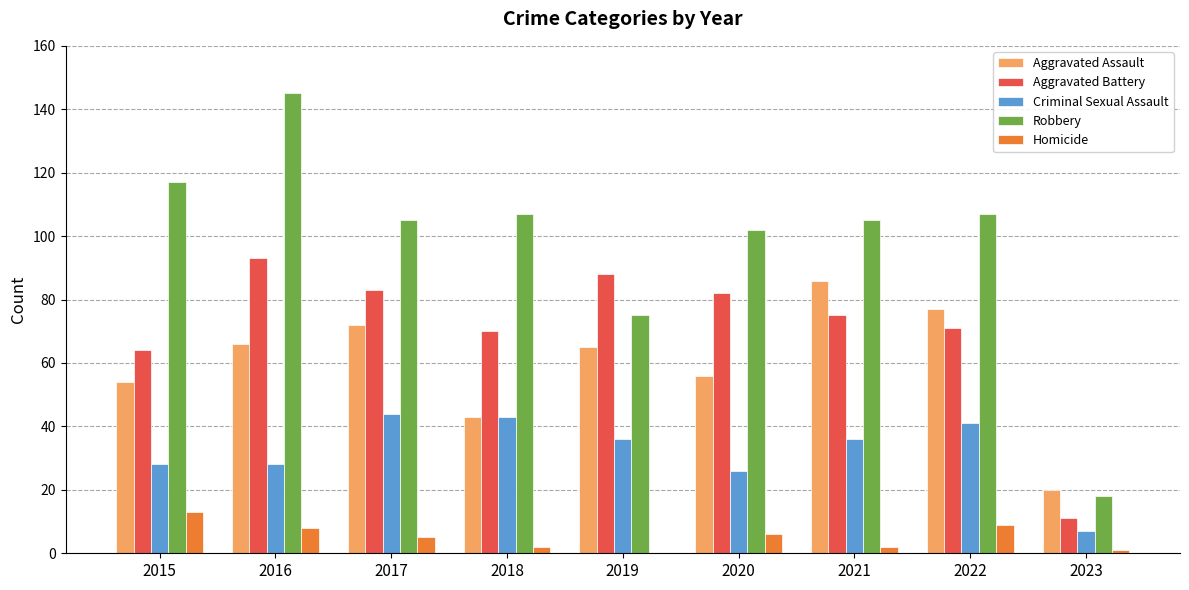

Reading left to right, transcribe all the data shown in this chart.

Aggravated Assault: 2015=54	2016=66	2017=72	2018=43	2019=65	2020=56	2021=86	2022=77	2023=20
Aggravated Battery: 2015=64	2016=93	2017=83	2018=70	2019=88	2020=82	2021=75	2022=71	2023=11
Criminal Sexual Assault: 2015=28	2016=28	2017=44	2018=43	2019=36	2020=26	2021=36	2022=41	2023=7
Robbery: 2015=117	2016=145	2017=105	2018=107	2019=75	2020=102	2021=105	2022=107	2023=18
Homicide: 2015=13	2016=8	2017=5	2018=2	2019=0	2020=6	2021=2	2022=9	2023=1